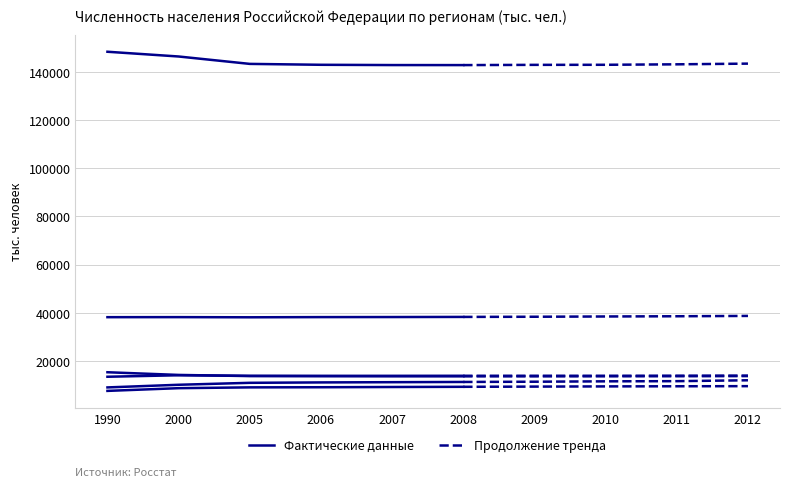

What is the total value across all series at 2006?

228713